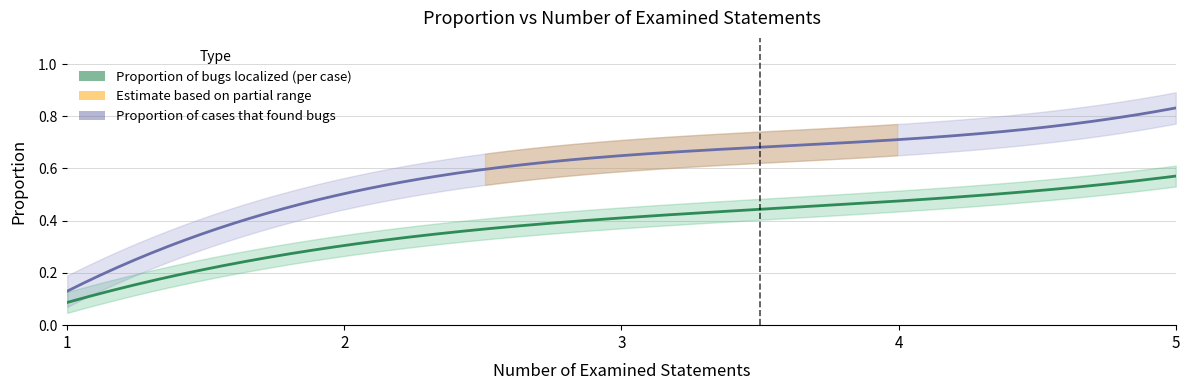

At which label is Proportion of bugs localized (per case) closest to 0?

1